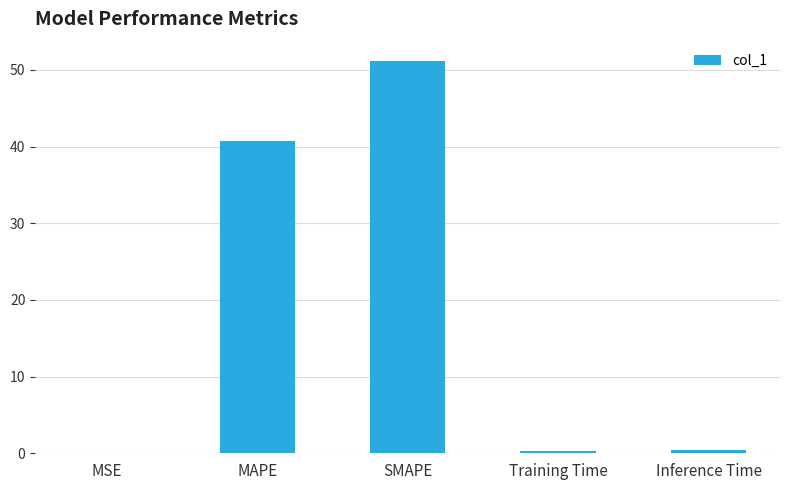

The value at MSE is 0.0. True or false?

True